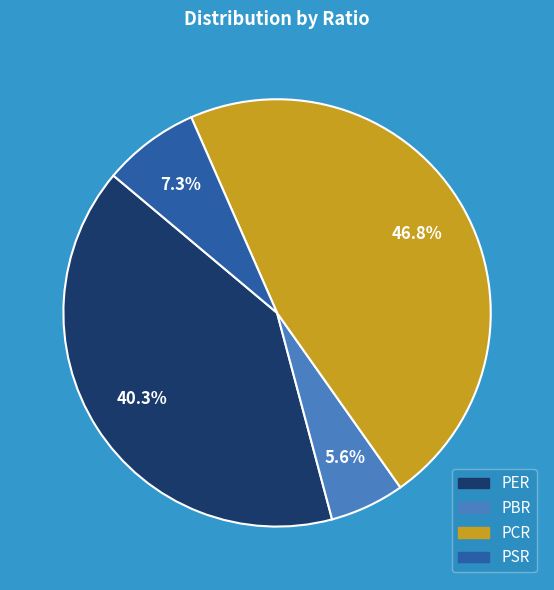

Is there any slice that represents more than half of the pie?

No